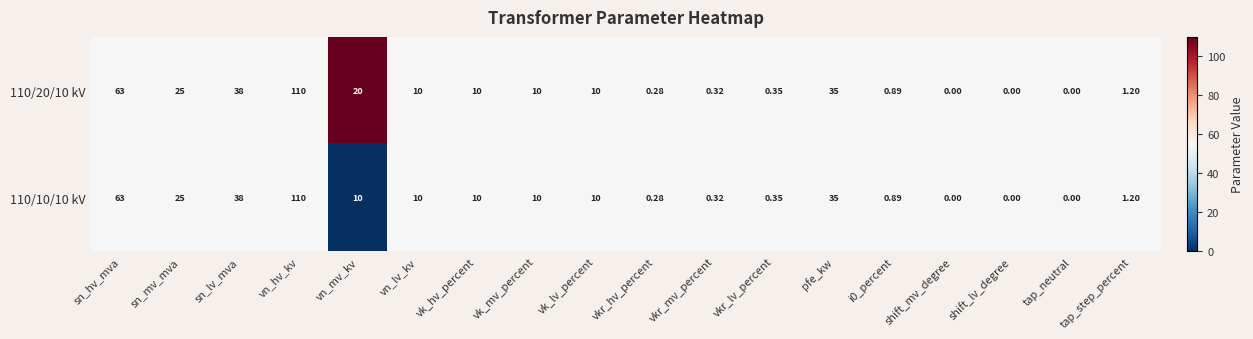

At which category is the sum across all series the highest?

vn_hv_kv